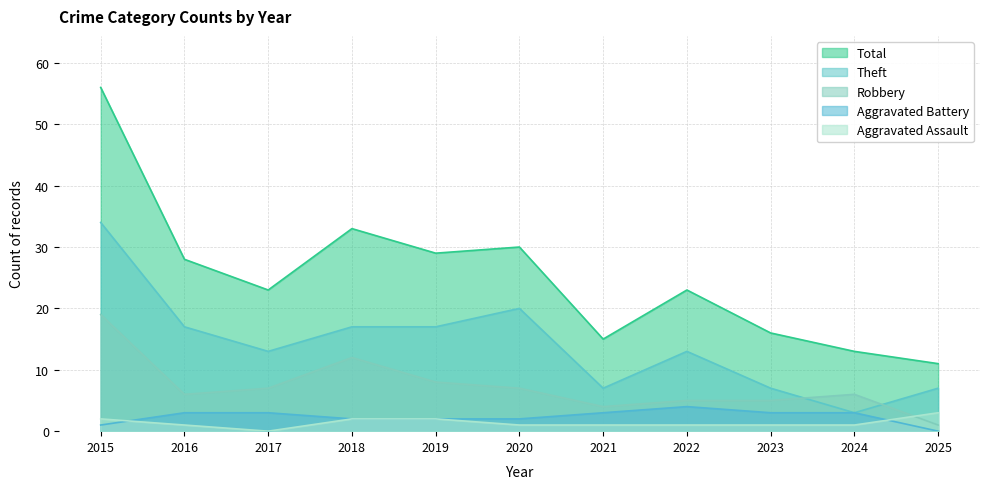

At which category is the sum across all series the highest?

2015